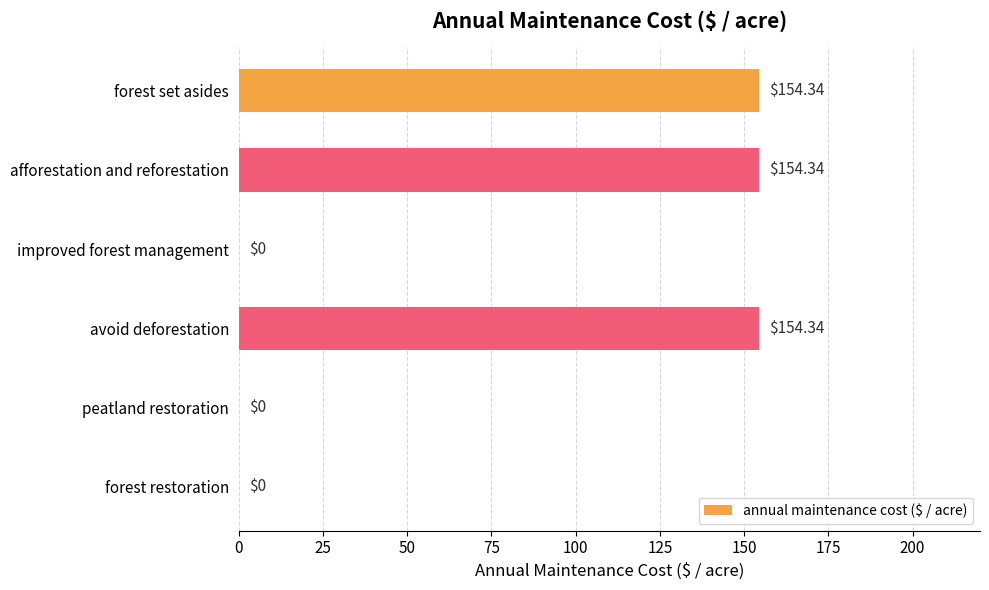

Are the bars horizontal?

Yes